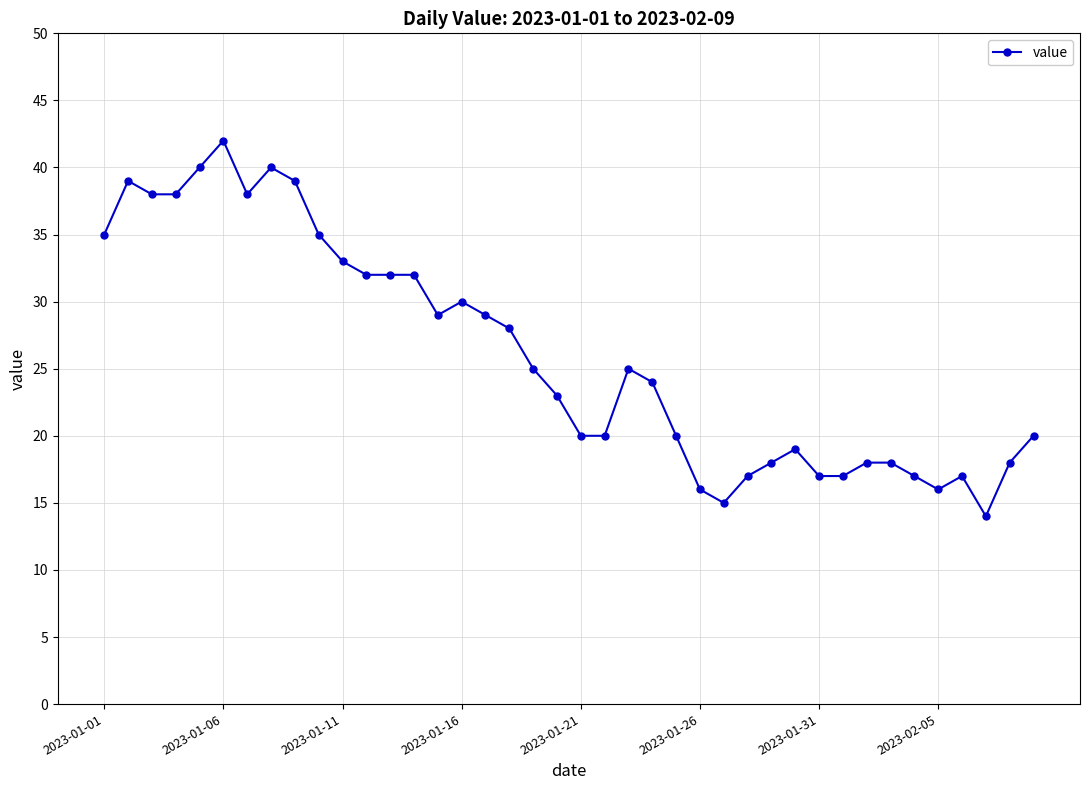

What is the minimum value shown in the chart?

14